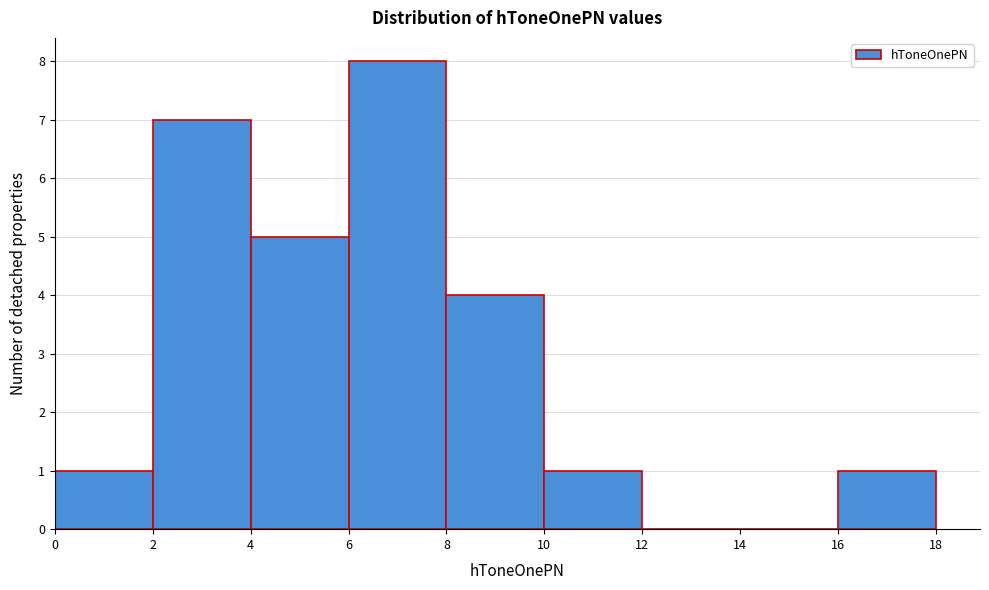

Over which range of the x-axis is the bar tallest?

6 to 8